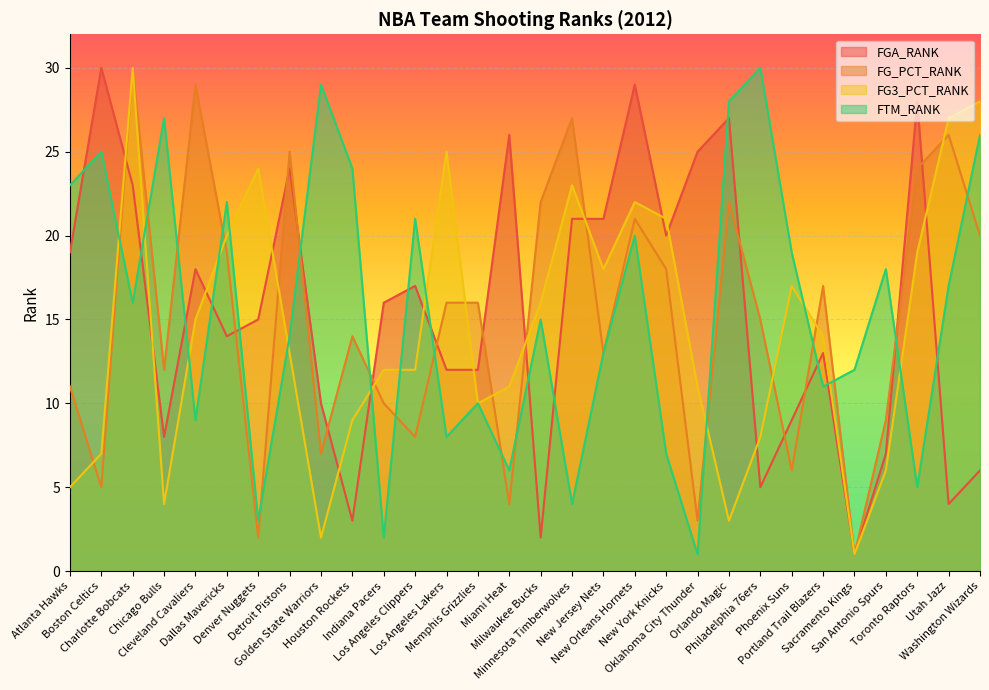

How many lines are shown in the chart?

4